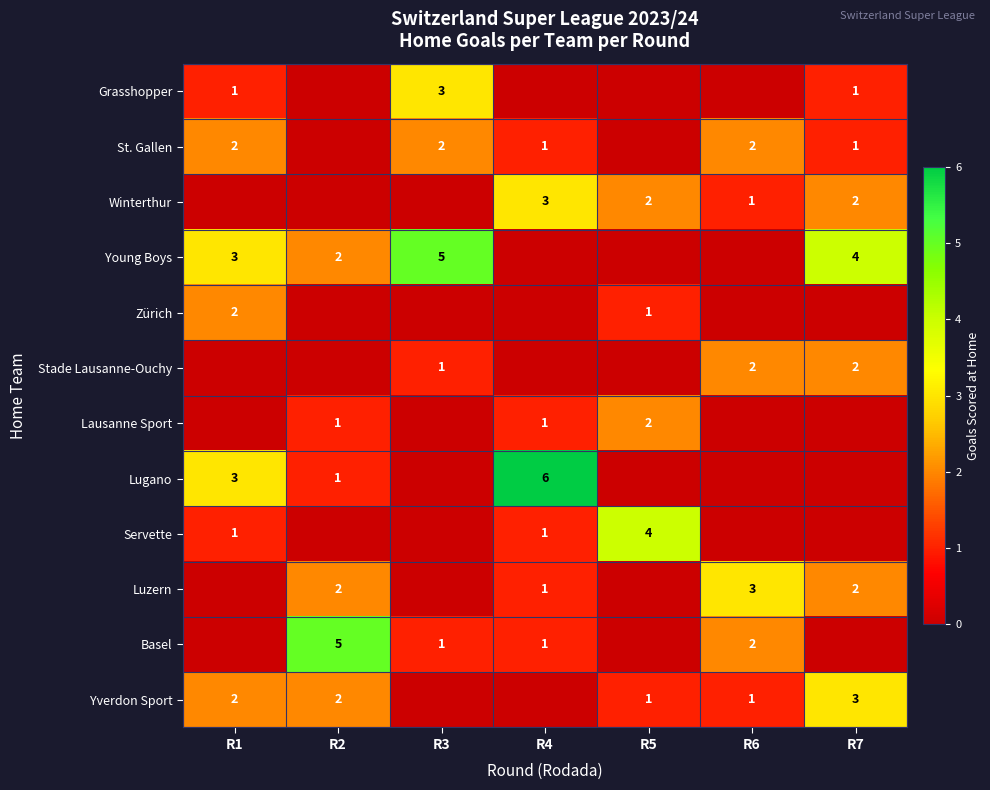

The Winterthur series shows 1 at R4. True or false?

False